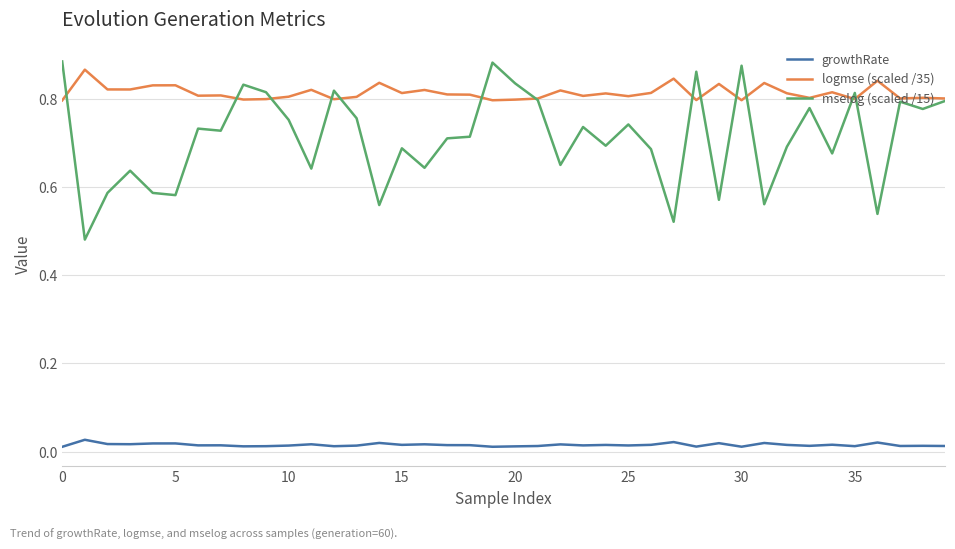

Does the chart display data point markers on the line(s)?

No